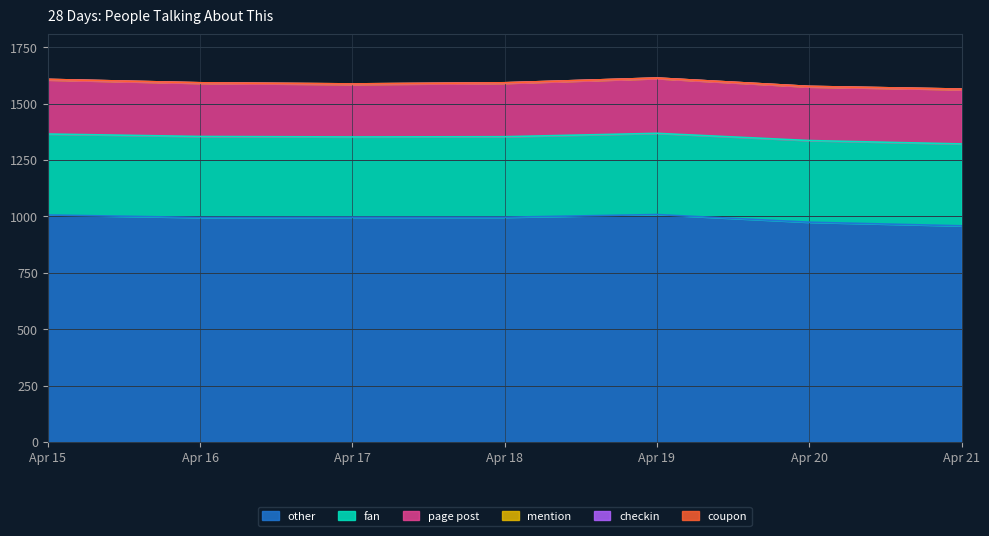

How many page post values are between 236 and 241?

5